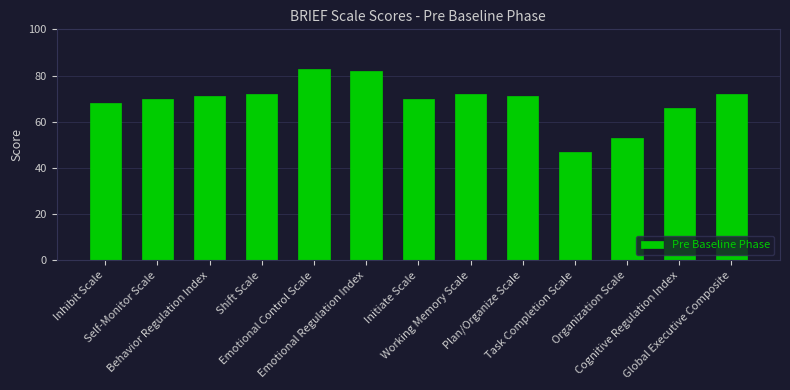

At which label is the value closest to 65?

Cognitive Regulation Index